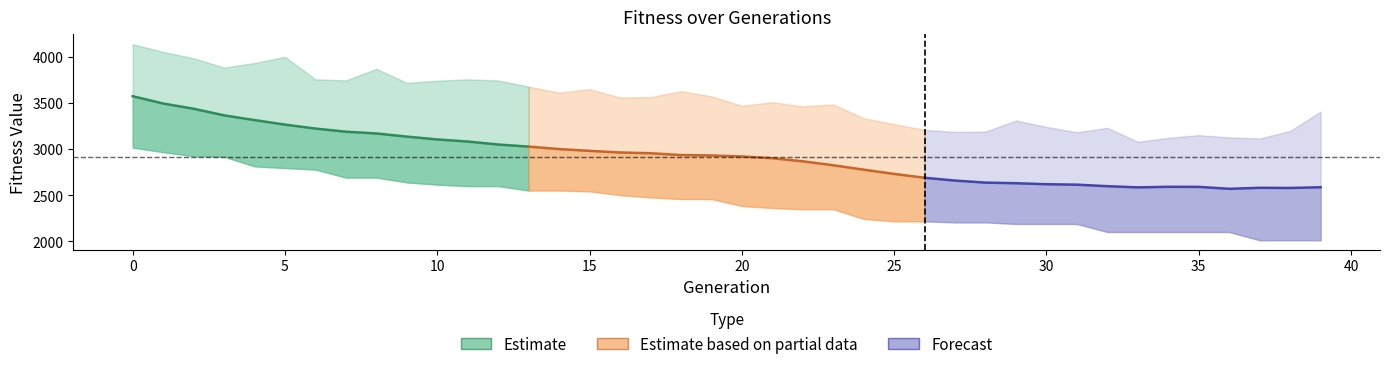

Which series has the largest total across all categories?

Estimate